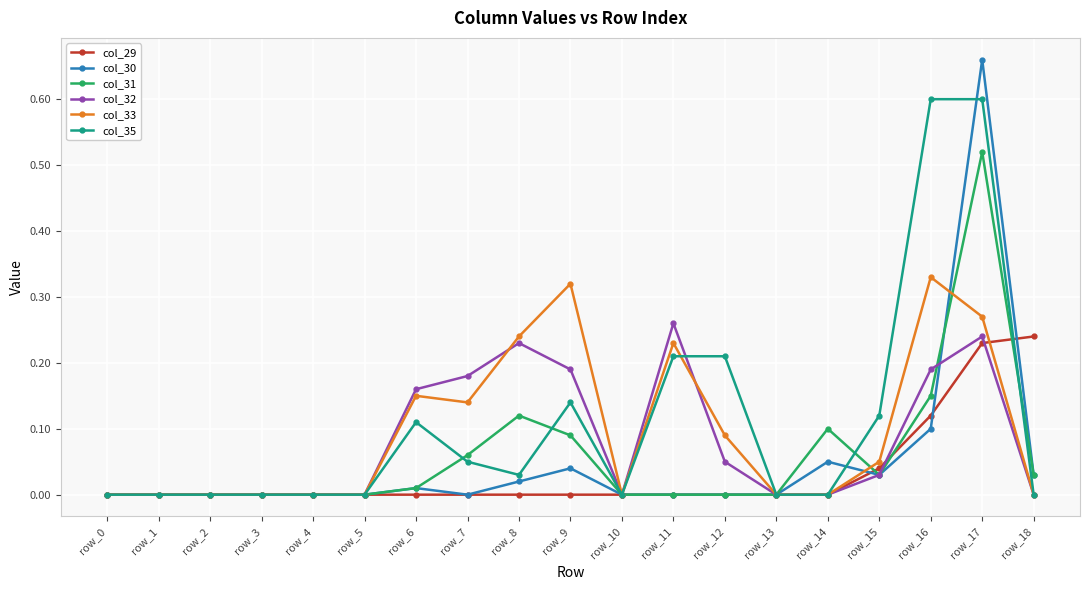

True or false: col_33 and col_30 intersect in this chart.

True